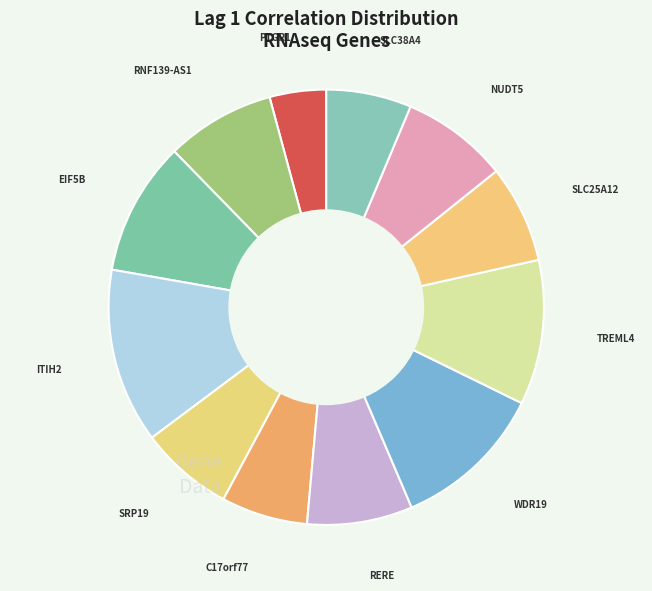

How many segments does this pie chart have?

12